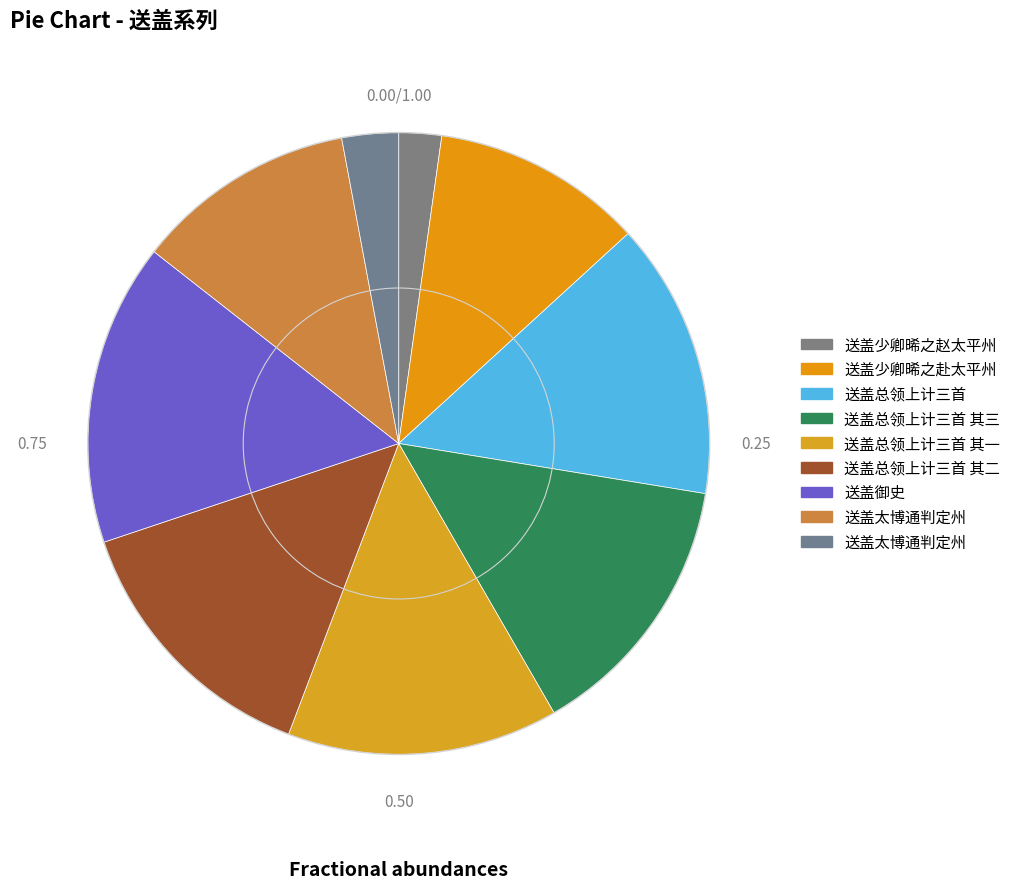

How many slices are in this pie chart?

9